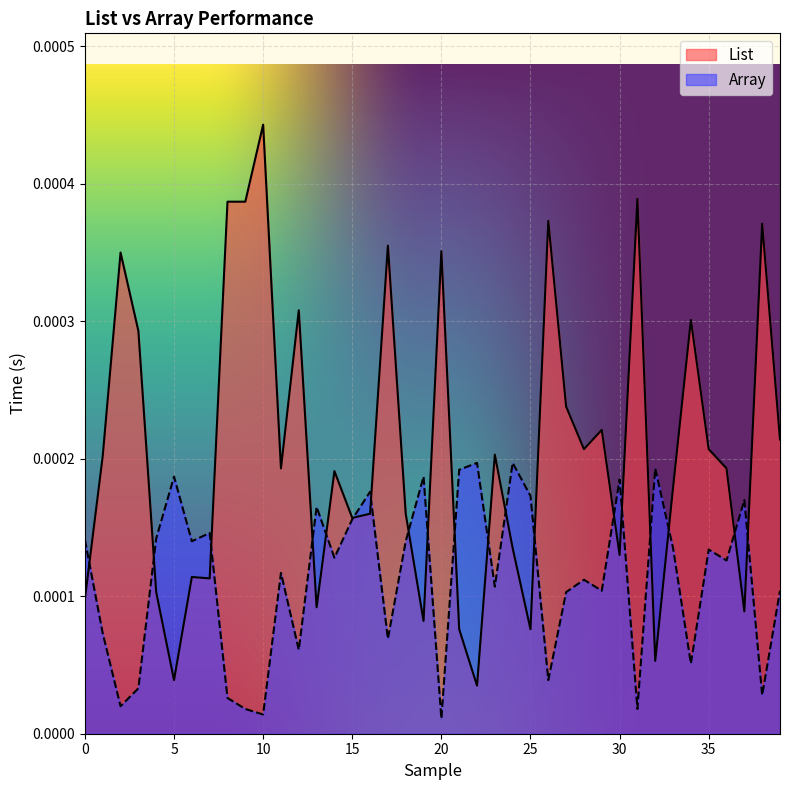

At which label is List closest to 0?

22